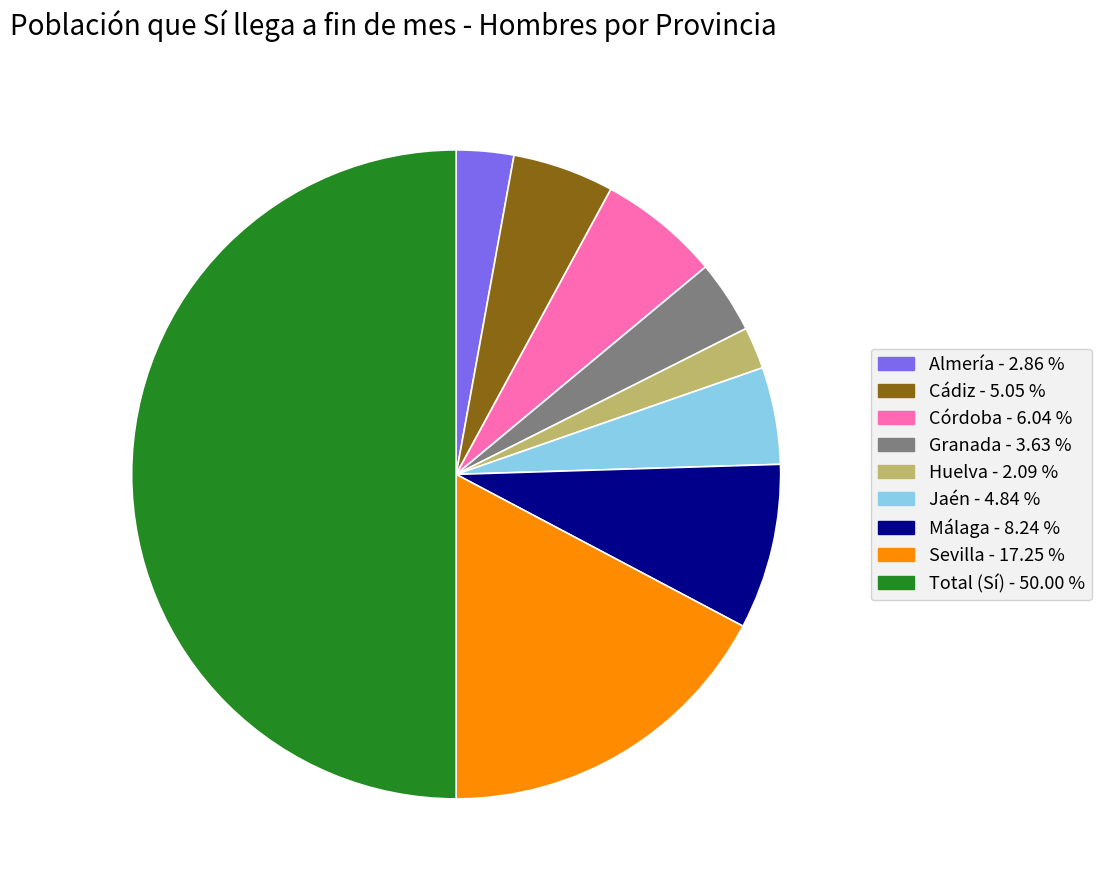

What is the largest slice in the pie chart?

Total (Sí)